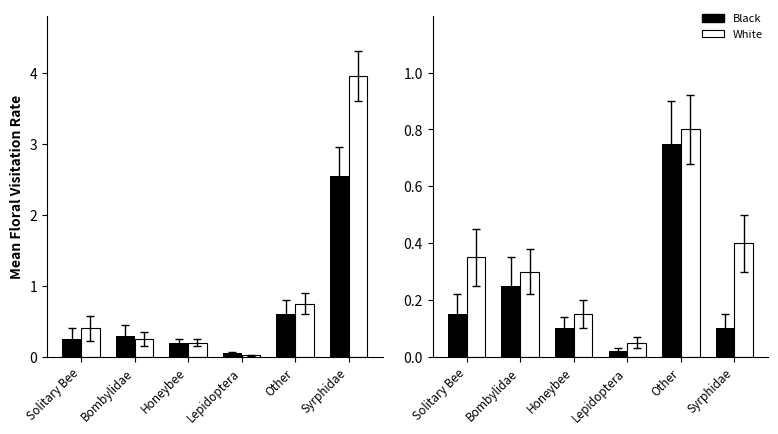

What is the total value across all series at Syrphidae?

0.5